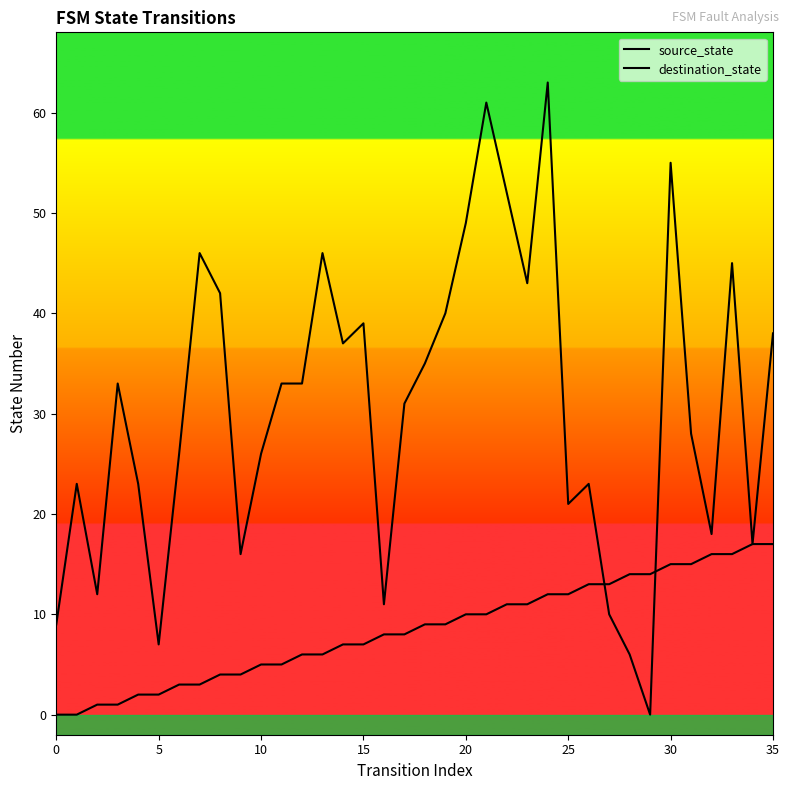

What is the approximate value of source_state at 35?

17